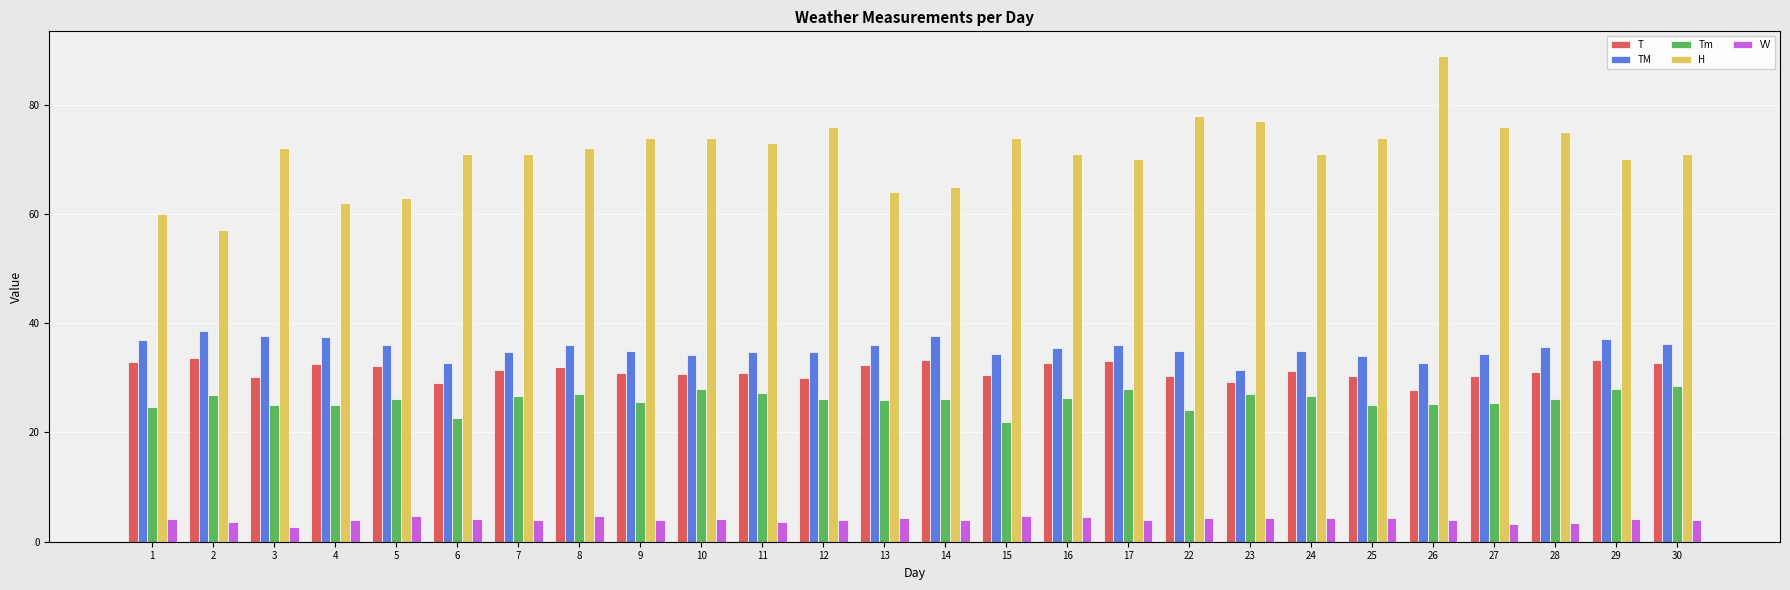

What is the spread (max minus min) of values at 28?

71.6